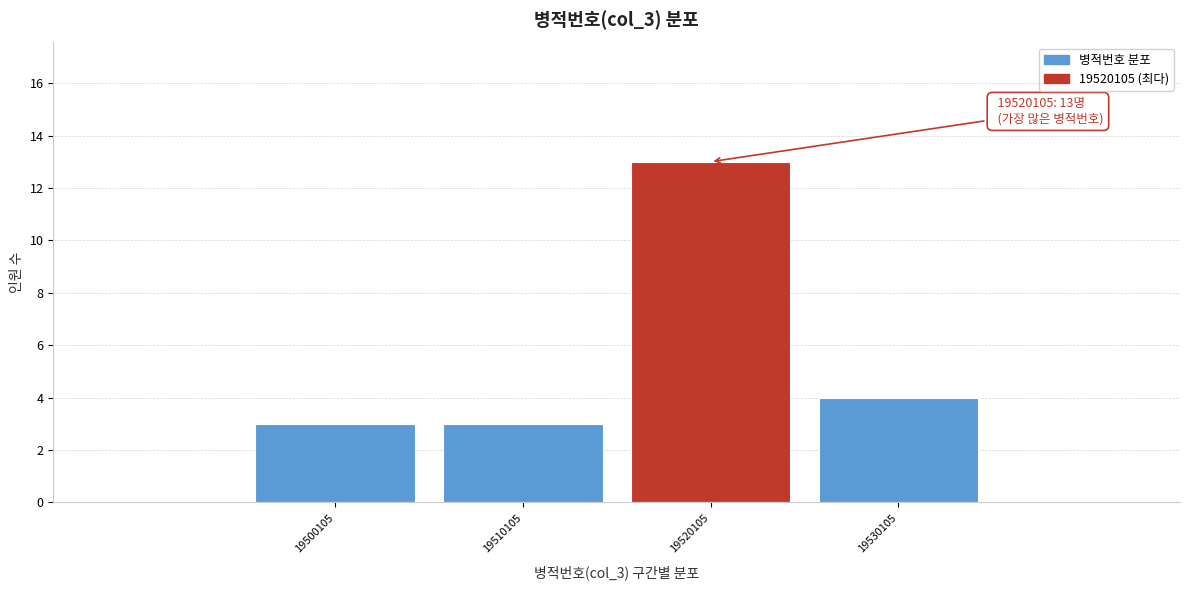

Over which range of the x-axis is the bar tallest?

19515000 to 19525000